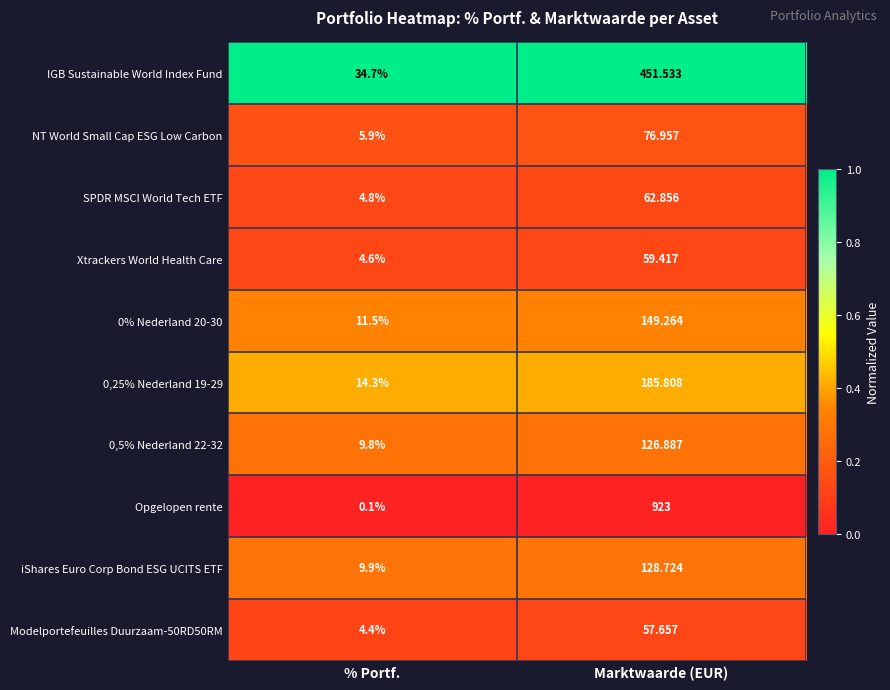

Where is 0,5% Nederland 22-32 nearest to the value 68?

% Portf.